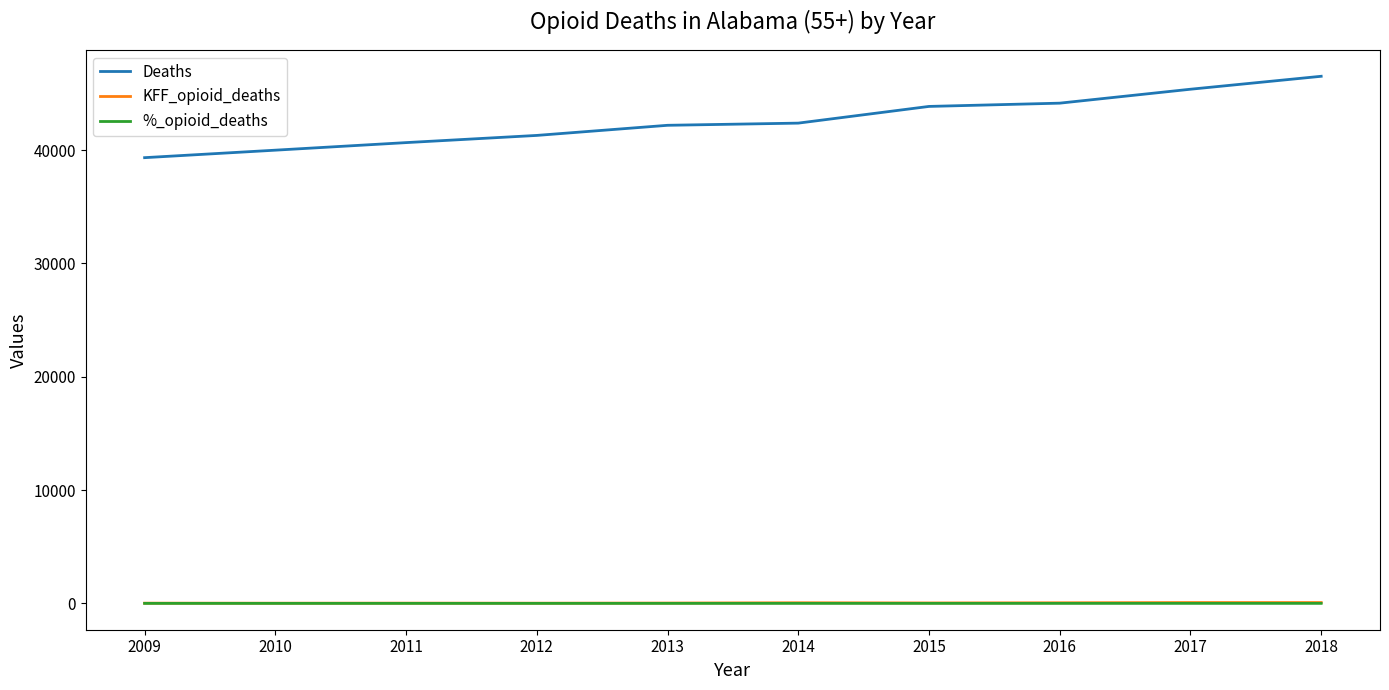

Read the KFF_opioid_deaths value at 2017.

72.0